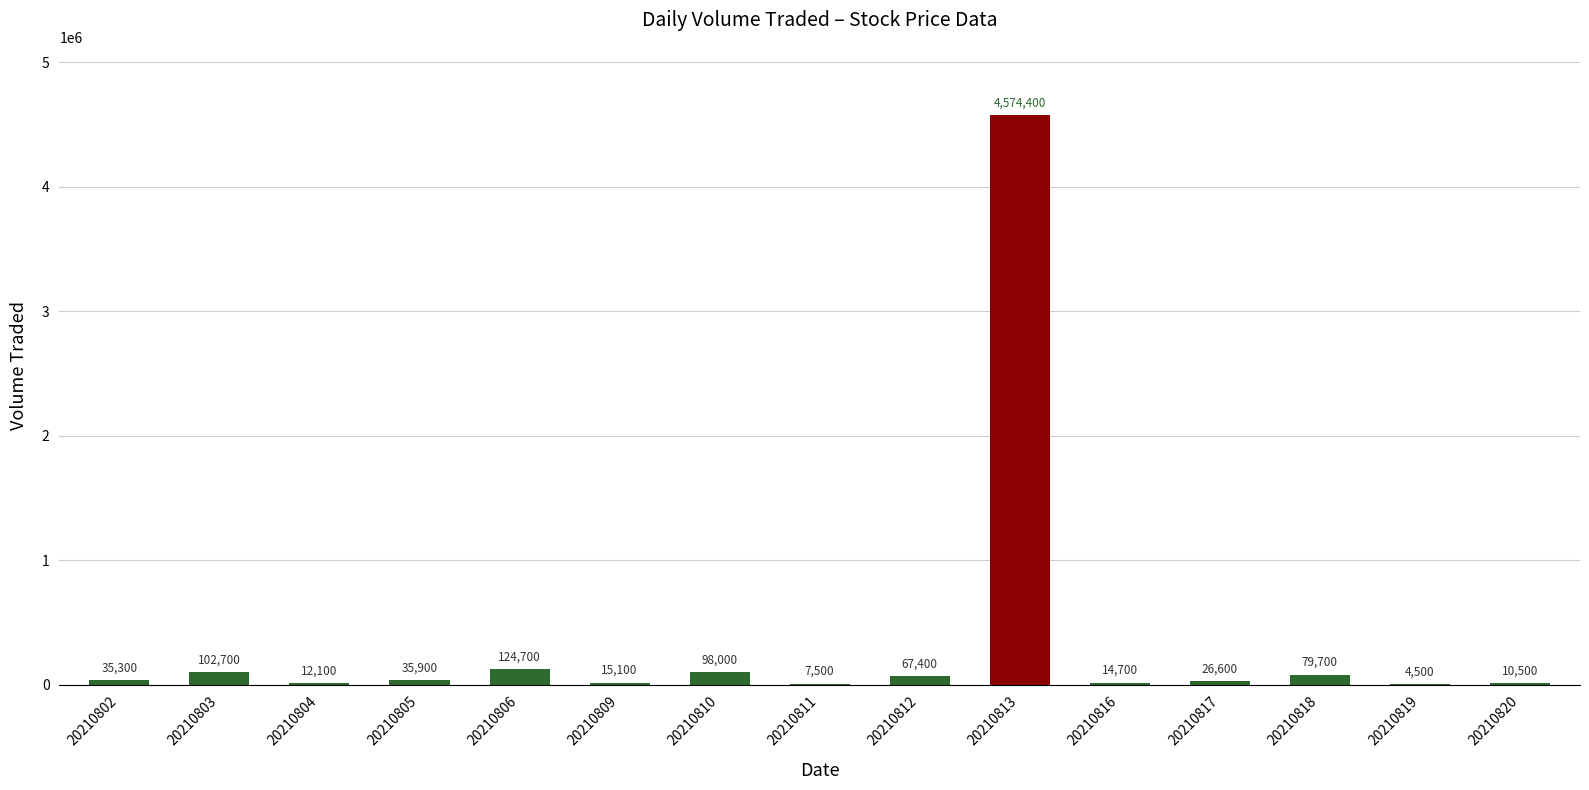

Where is the data nearest to the value 2289450?

20210806